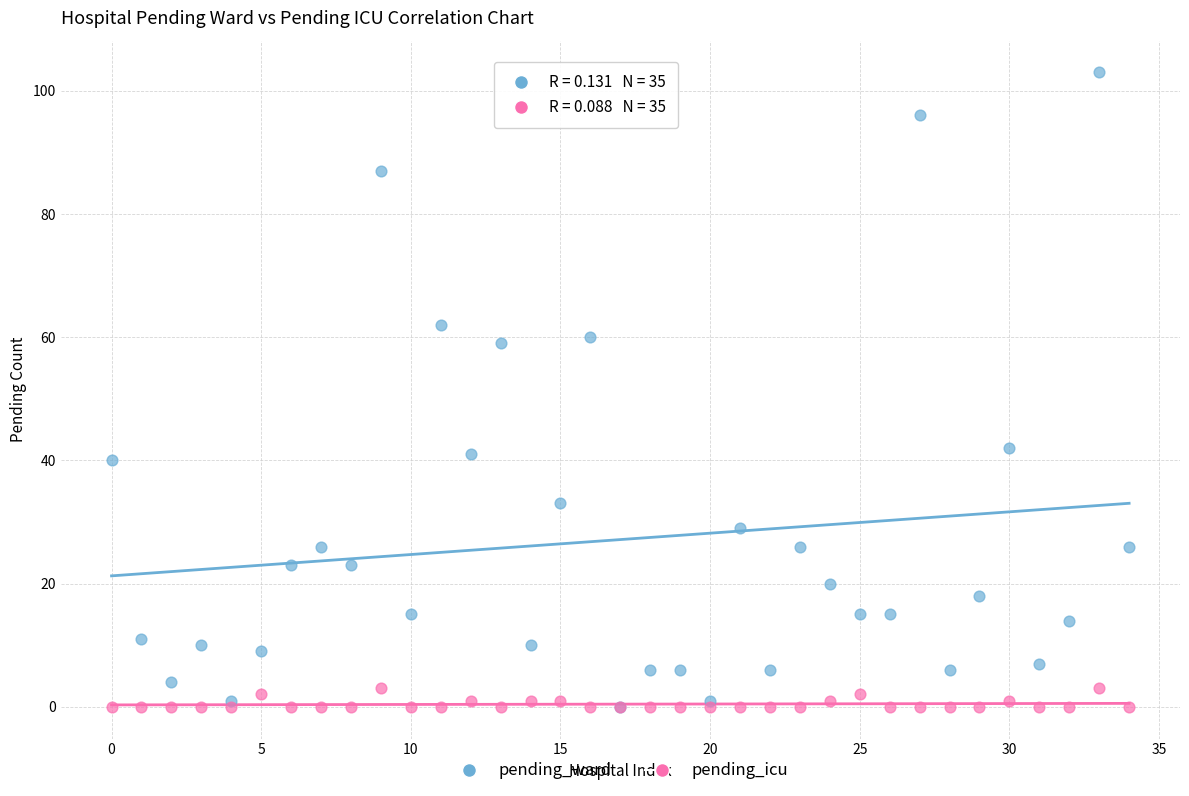

What are all the series names shown in the legend?

pending_ward, pending_icu